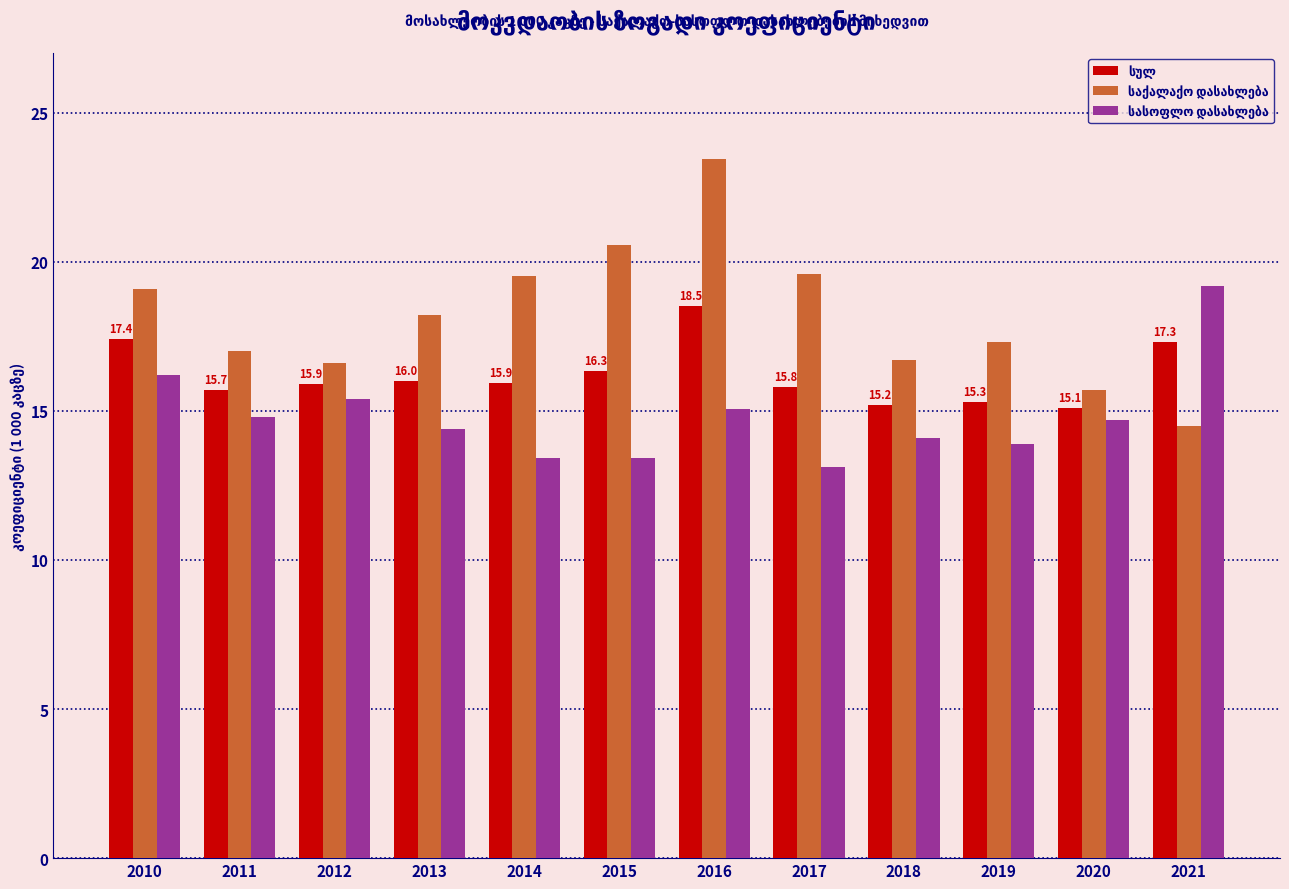

At which category is the sum across all series the highest?

2016